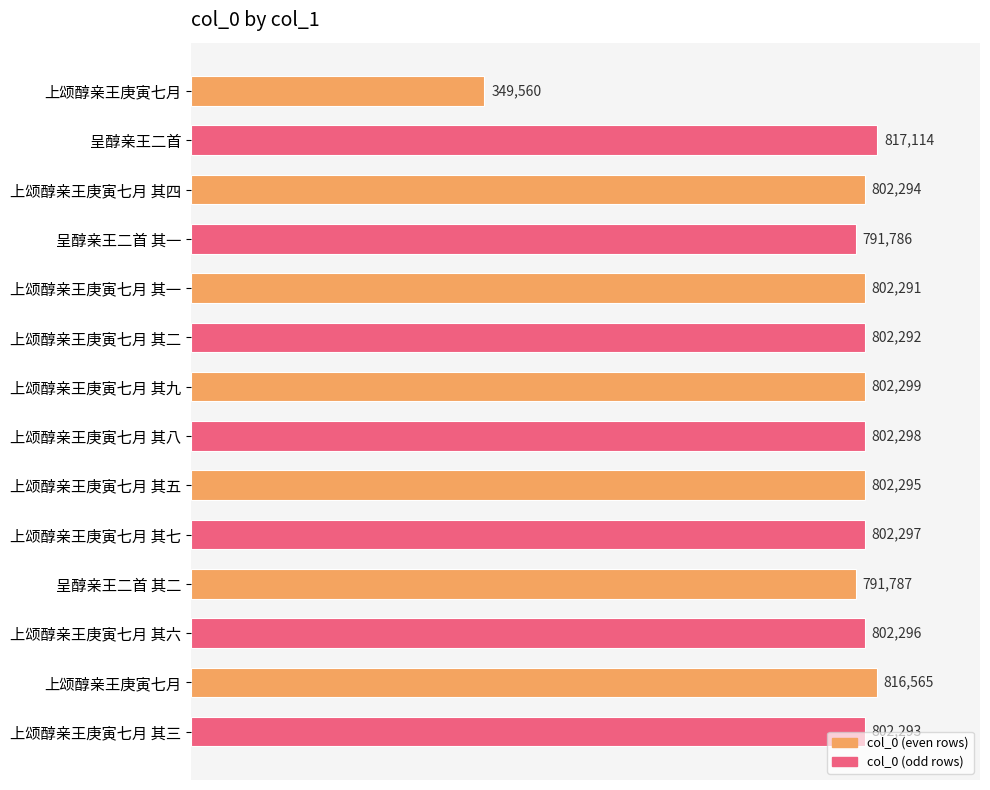

How many bars are there in total?

14